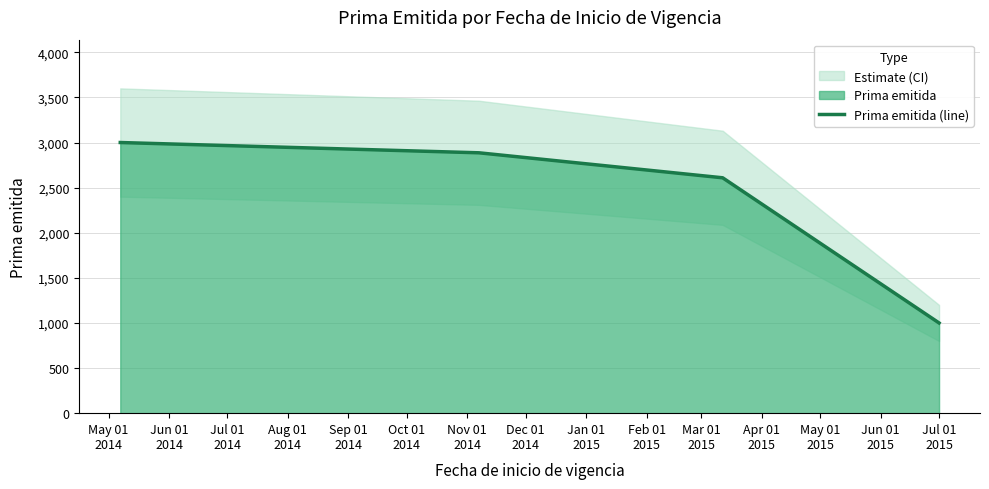

What is the difference between the maximum and minimum values?

2000